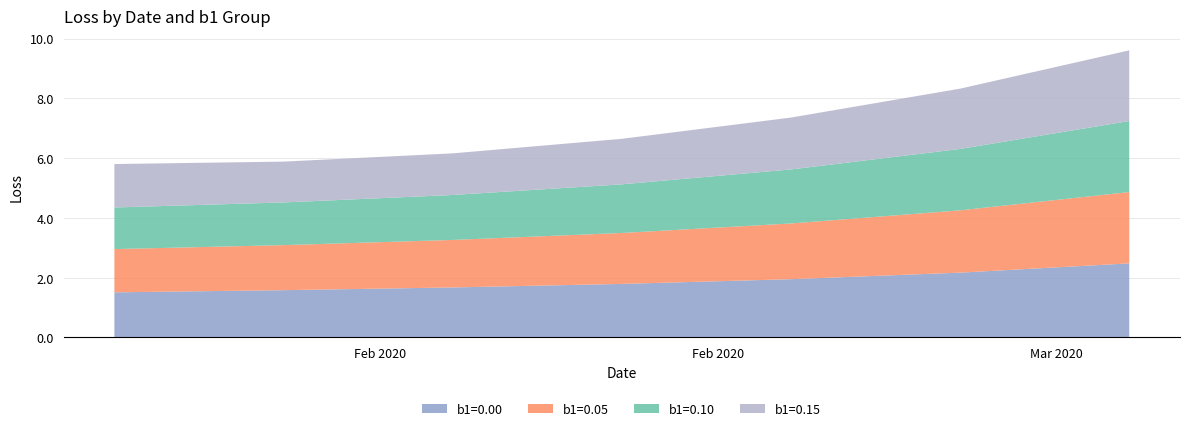

Reading right to left, what are all the values shown in this chart?

b1=0.00: 2.5	2.2	2.0	1.8	1.7	1.6	1.5
b1=0.05: 2.4	2.1	1.9	1.7	1.6	1.5	1.4
b1=0.10: 2.4	2.1	1.8	1.6	1.5	1.4	1.4
b1=0.15: 2.4	2.0	1.7	1.5	1.4	1.4	1.5